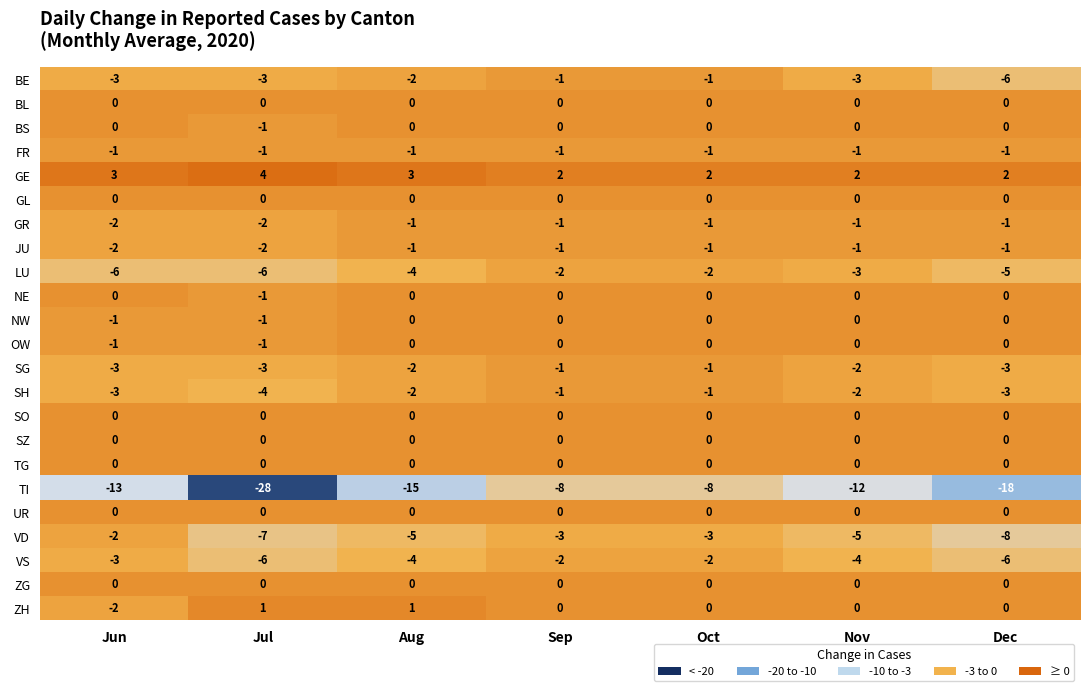

The value of OW at Dec is 0. True or false?

True